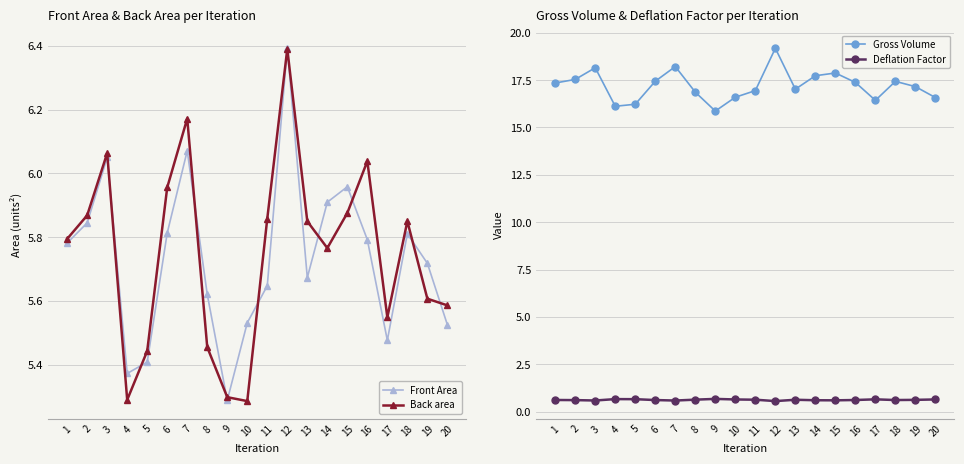

Rank the categories by Back area value from highest to lowest.

12, 7, 3, 16, 6, 15, 2, 11, 18, 13, 1, 14, 19, 20, 17, 8, 5, 9, 4, 10